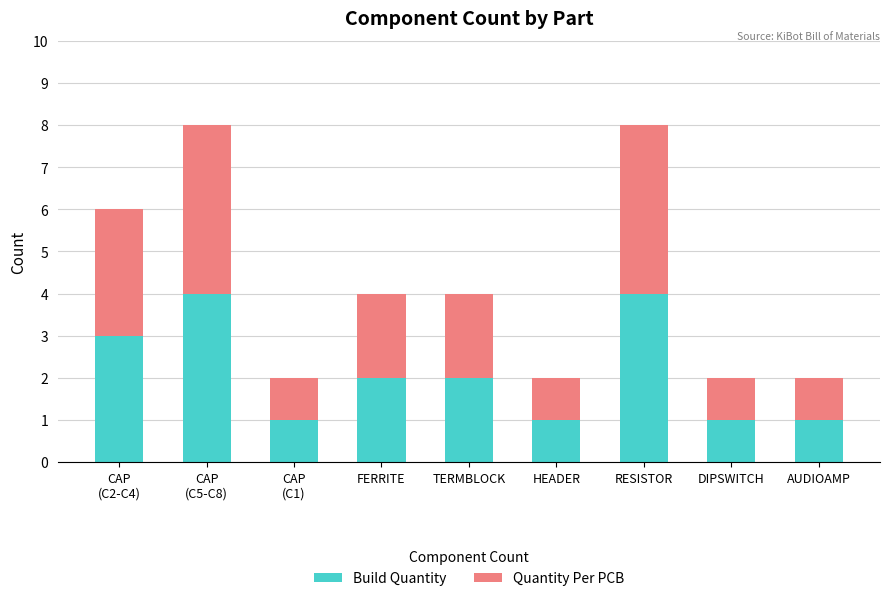

What is the maximum value for Build Quantity?

4